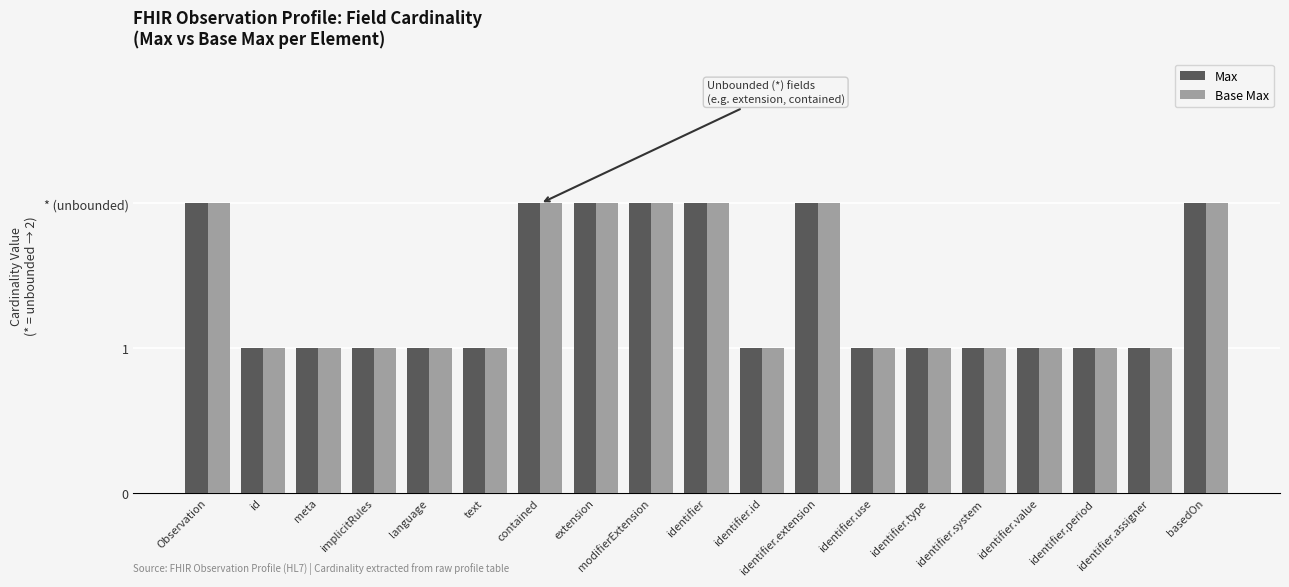

Between id and identifier.value, which is larger?

id